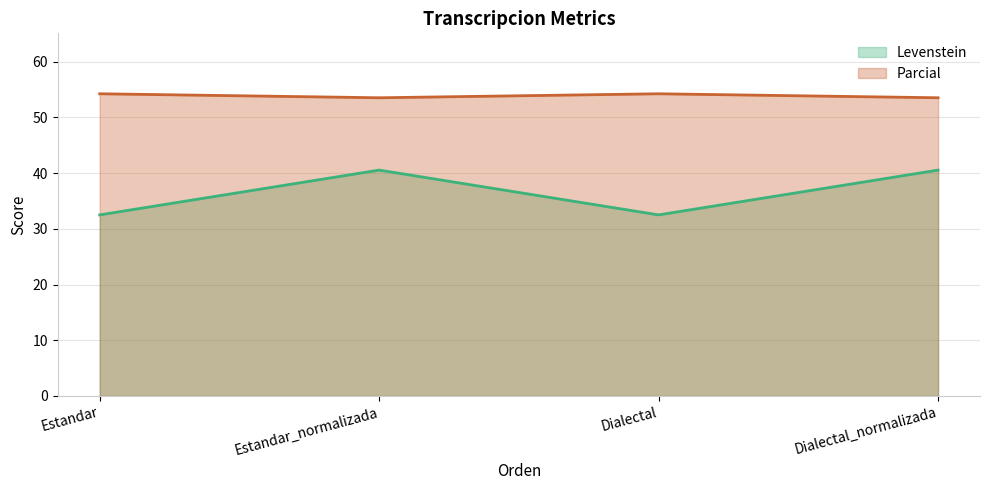

How many values in the Parcial series are below 54?

2